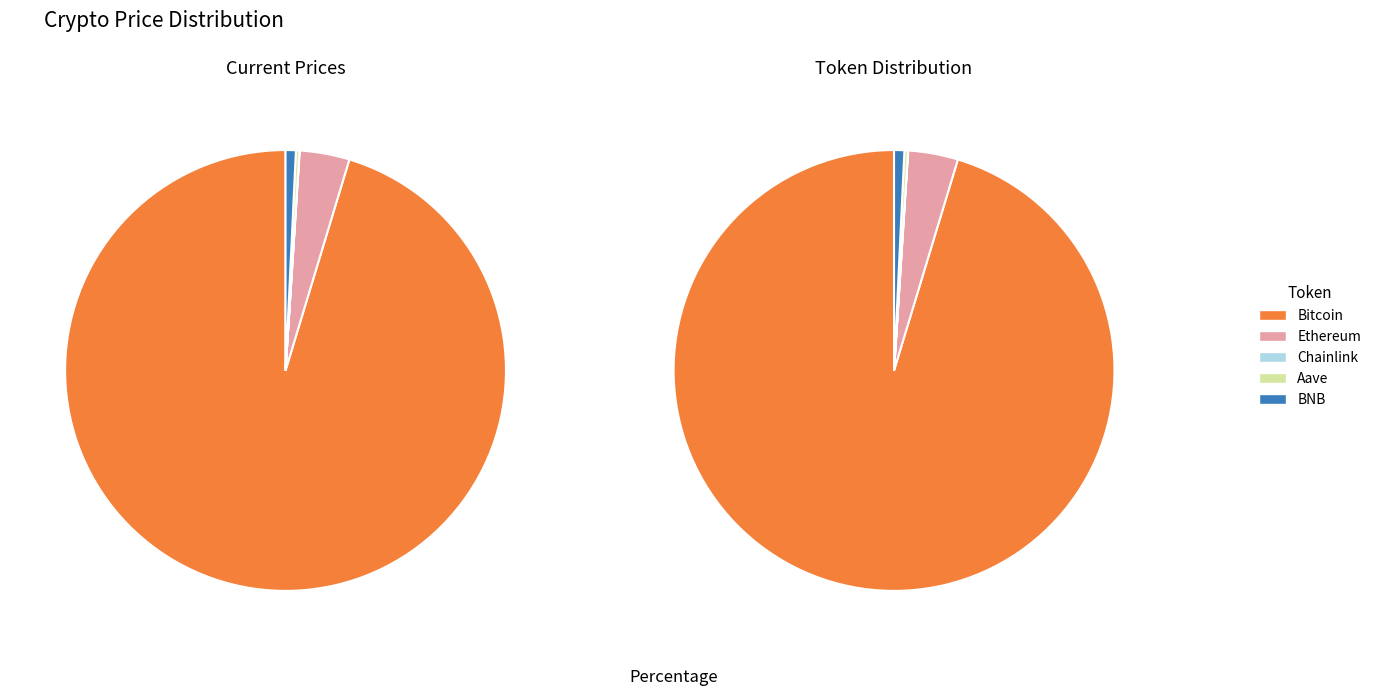

To the nearest percent, what is the average slice percentage?

20%